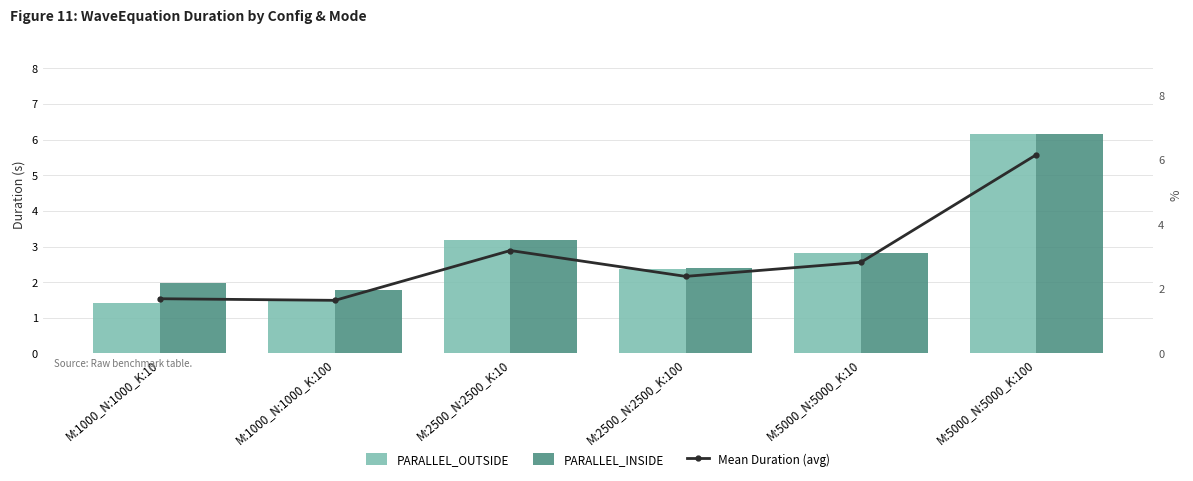

What is the difference between the second highest and minimum values in the PARALLEL_OUTSIDE series?

1.8